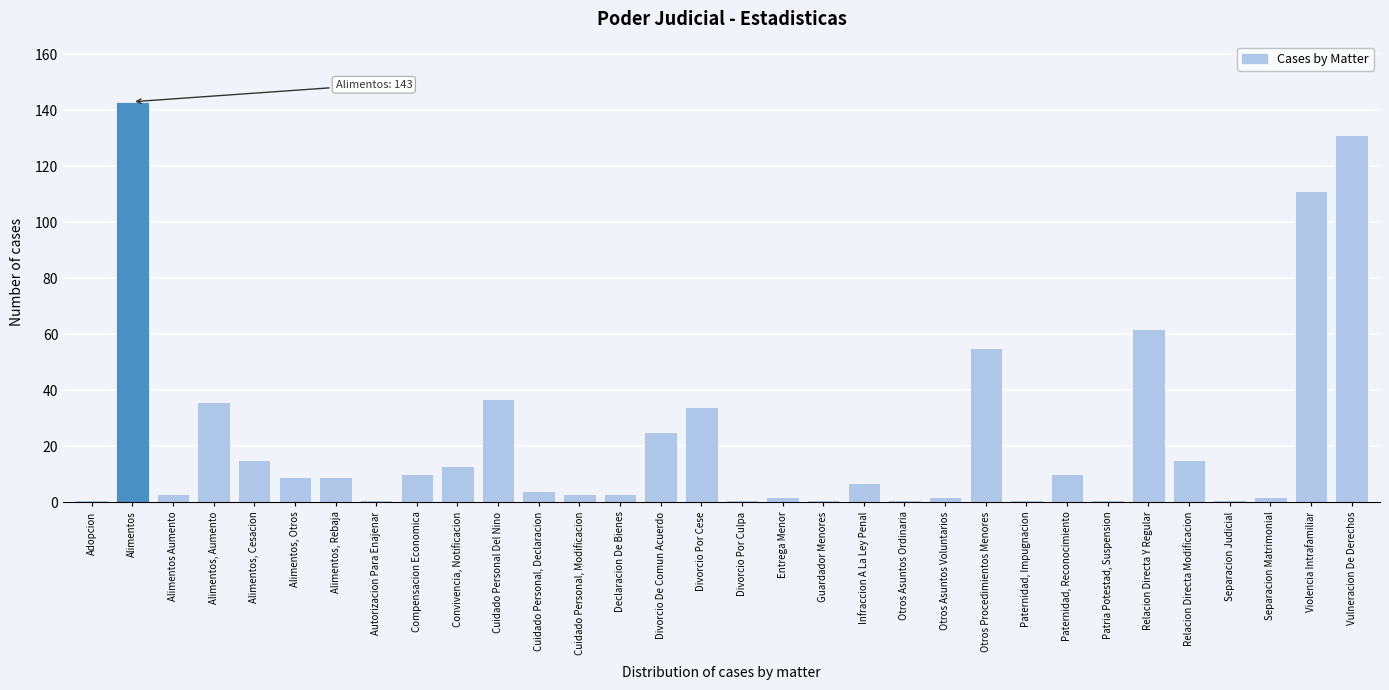

What position from the left is Alimentos, Aumento?

4